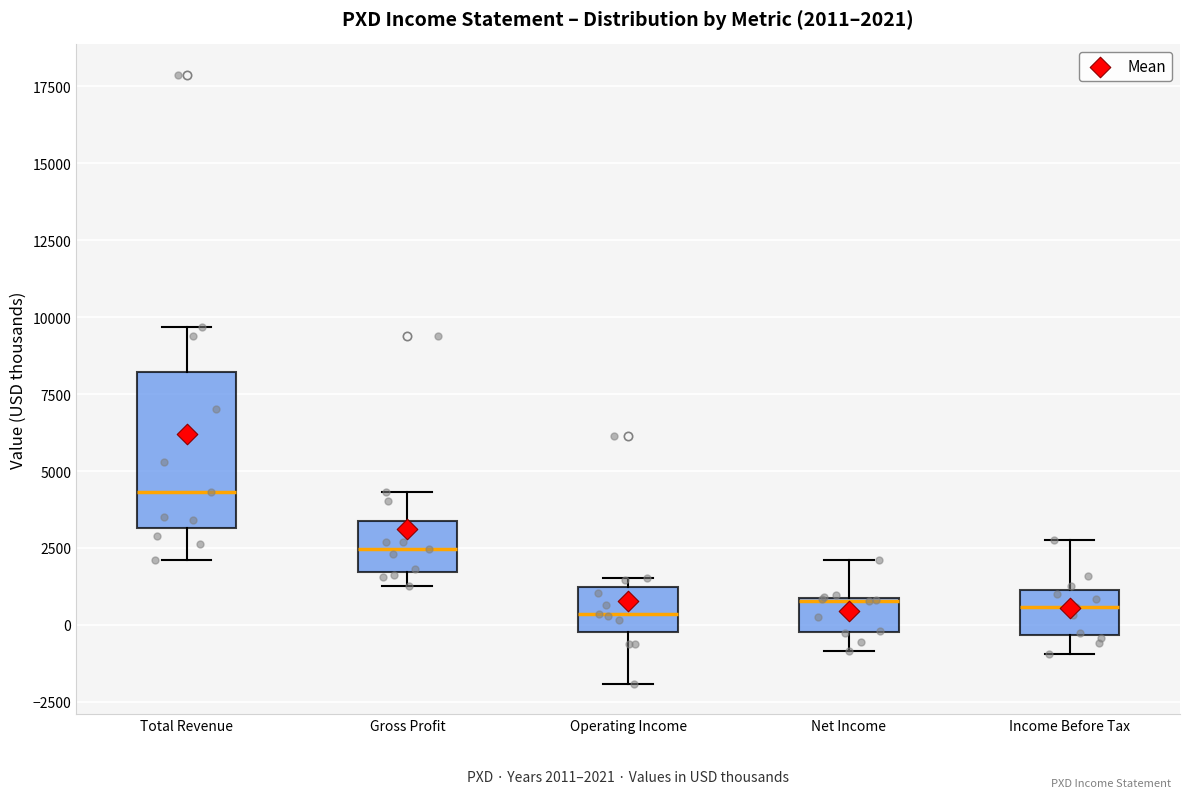

Which box is the tallest, from its lower edge to its upper edge?

Total Revenue